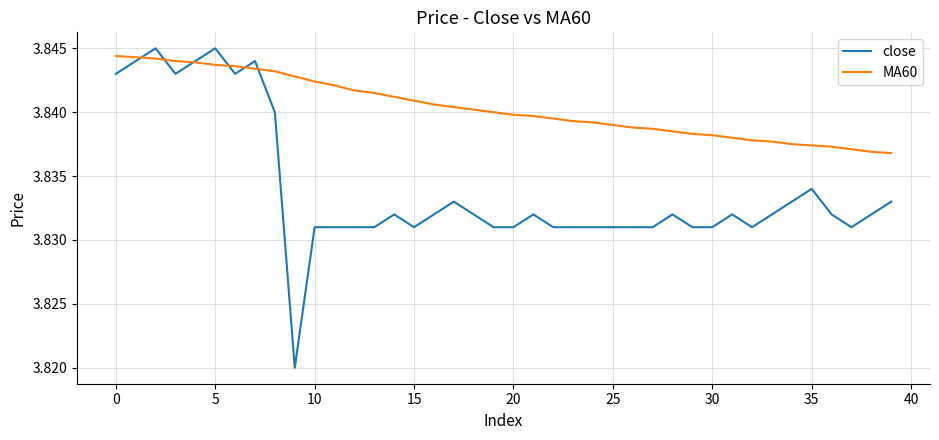

Which series has the largest total across all categories?

MA60